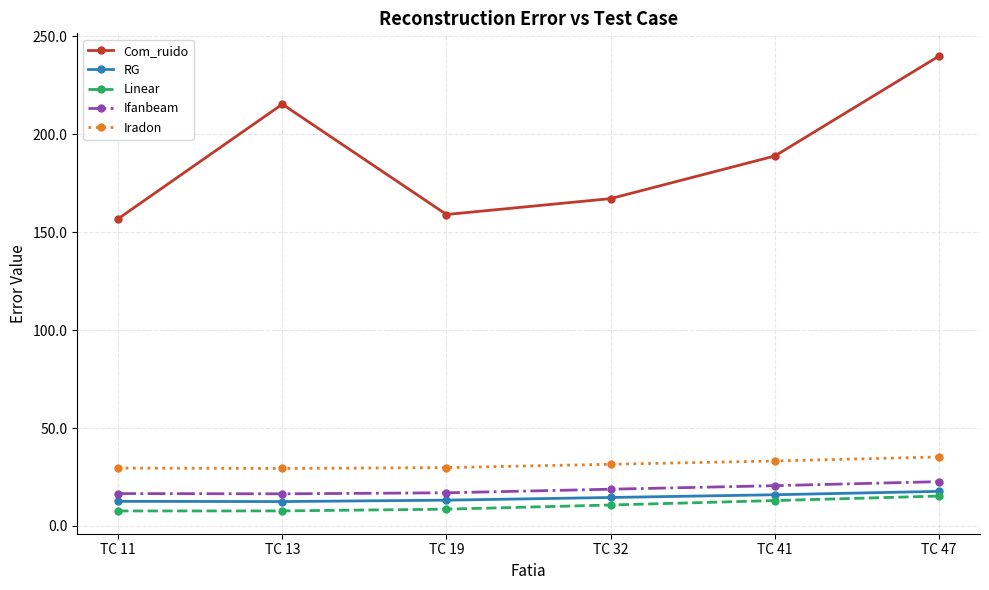

Where is Com_ruido nearest to the value 198?

TC 41